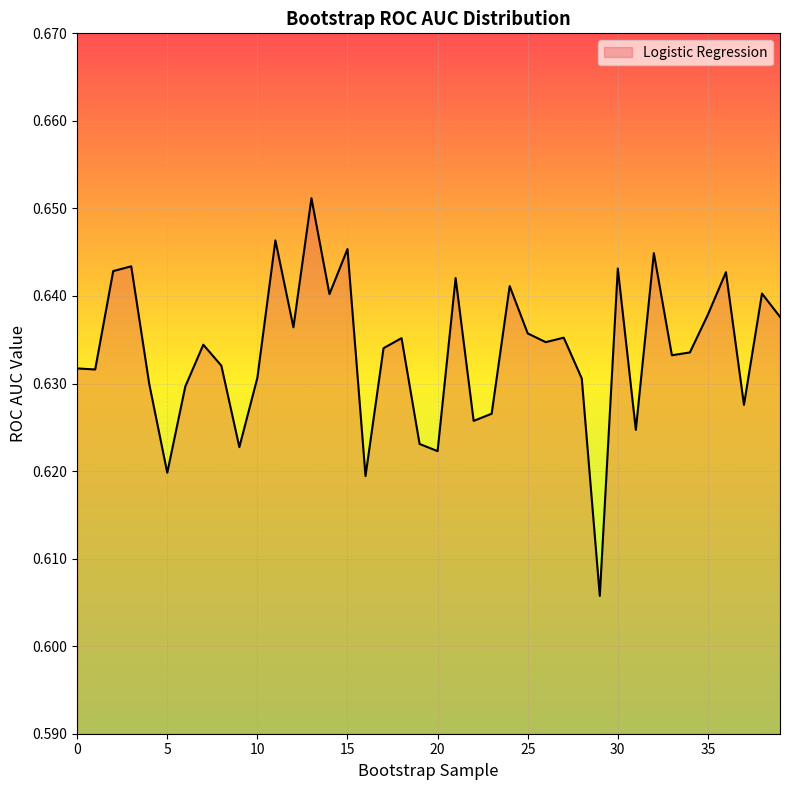

Which category has the highest value across all series?

13